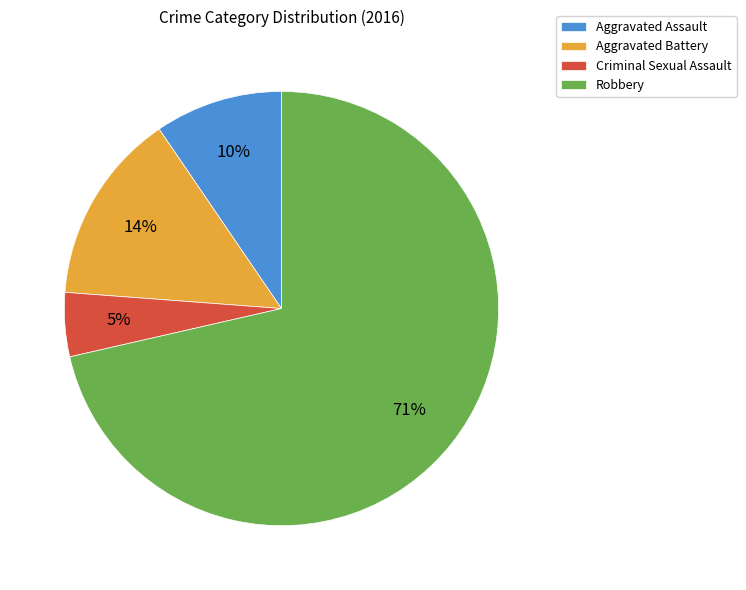

Is the sum of Aggravated Battery and Aggravated Assault greater than half?

No